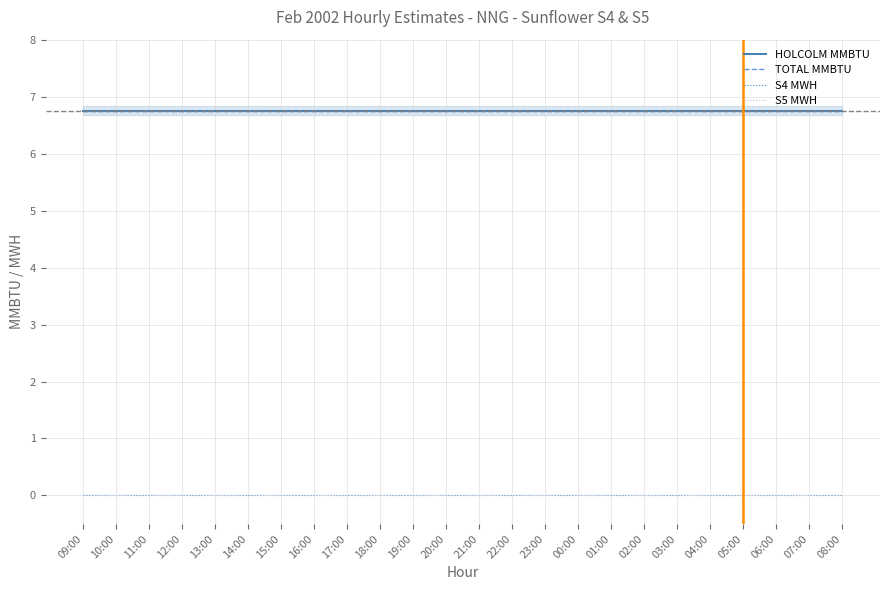

At how many categories does at least one series exceed 4?

24